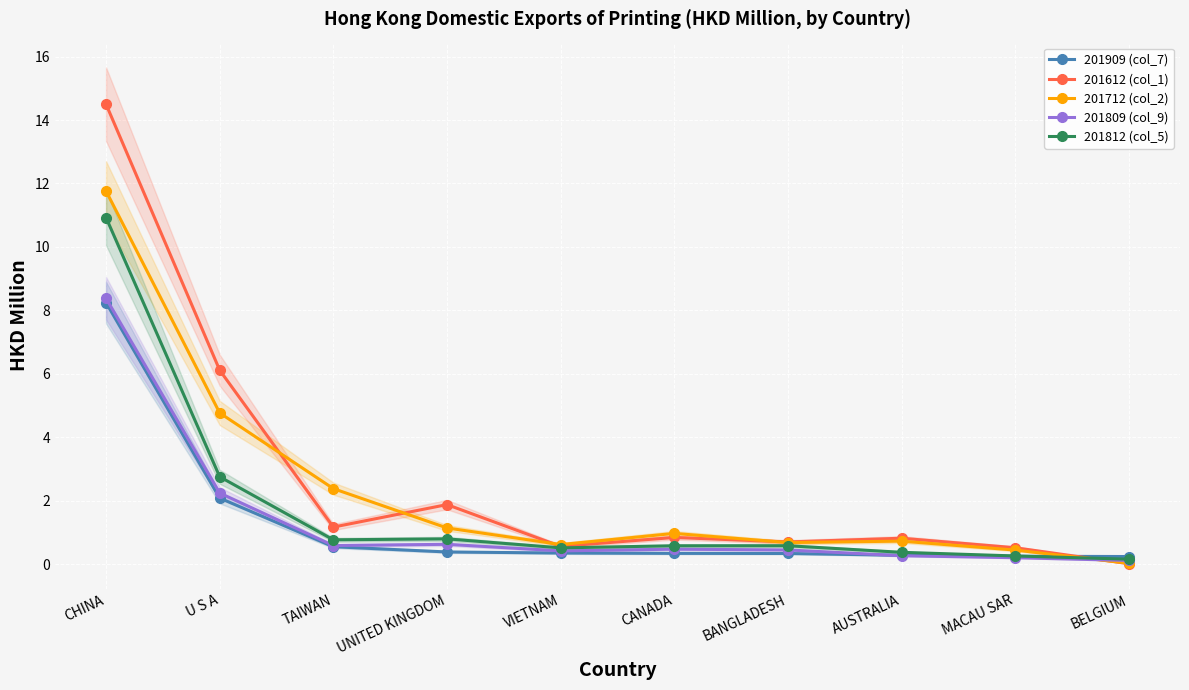

True or false: 201612 (col_1) has a value of 1.7 at TAIWAN.

False